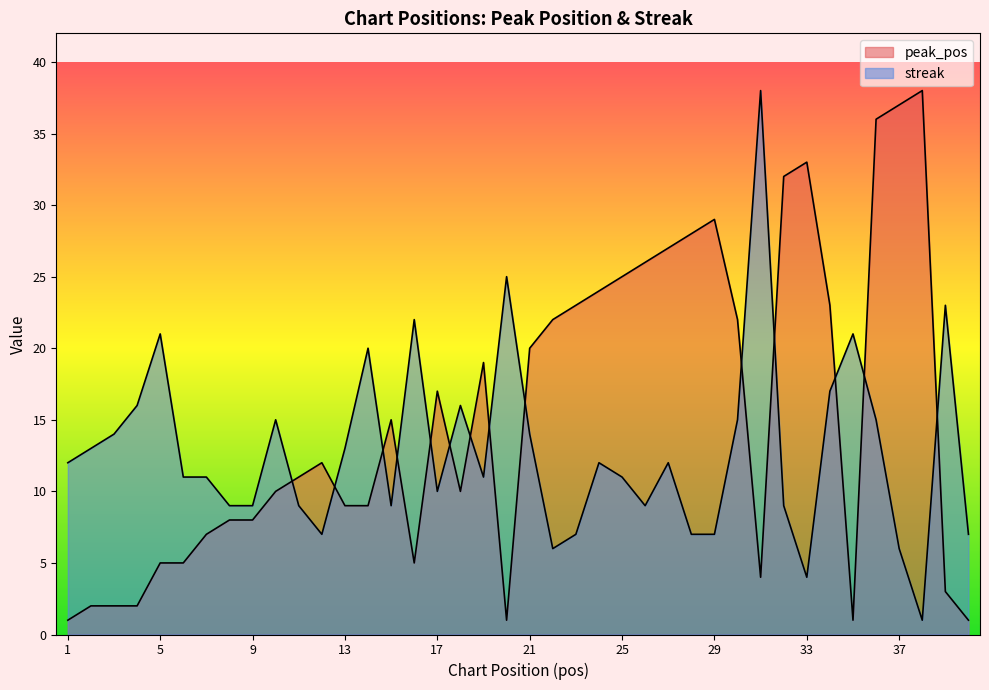

How many lines are shown in the chart?

2